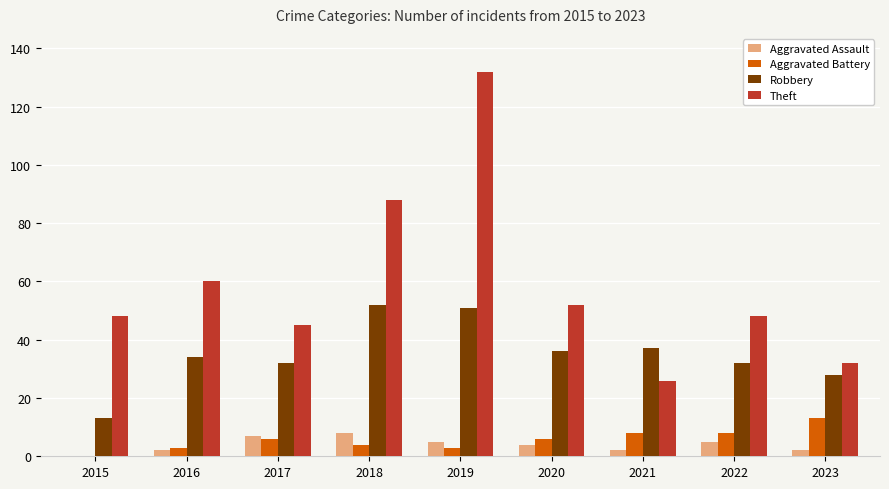

True or false: Robbery has a value of 37 at 2021.

True